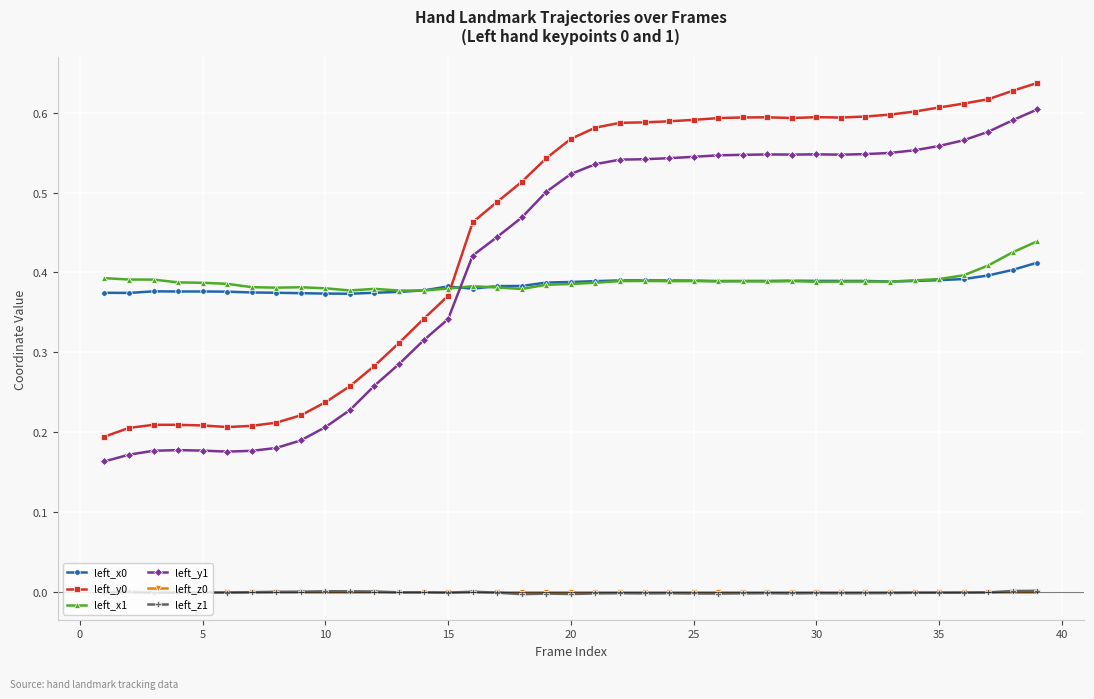

How many categories are shown in the chart?

39